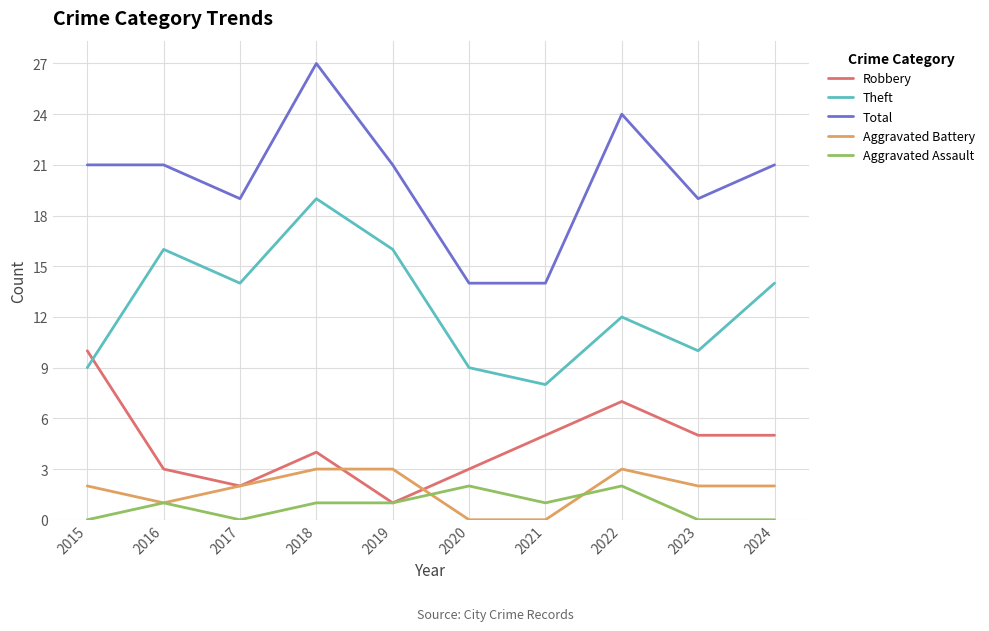

Which series changed the most between 2015 and 2017?

Robbery